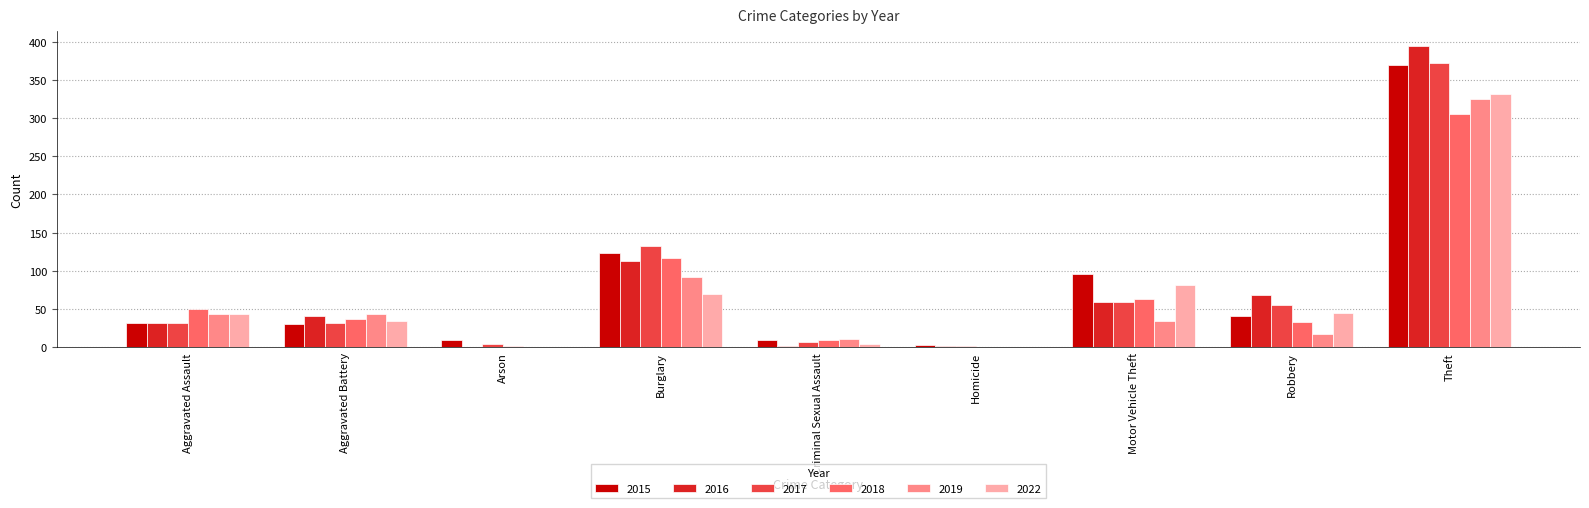

How many distinct data groups are displayed?

6